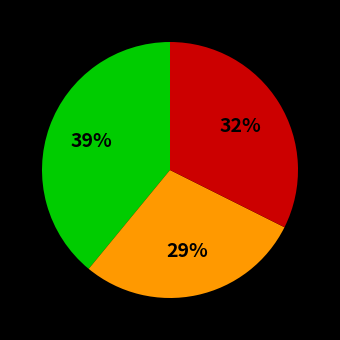

To the nearest percent, what is the difference between the largest and smallest slice percentages?

10%